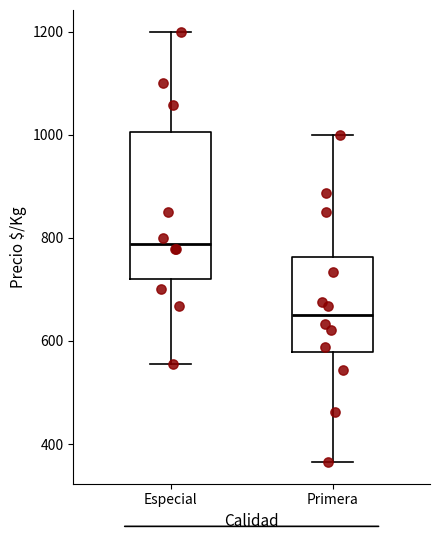

Comparing the boxes themselves (not the whiskers), which one is the tallest?

Especial